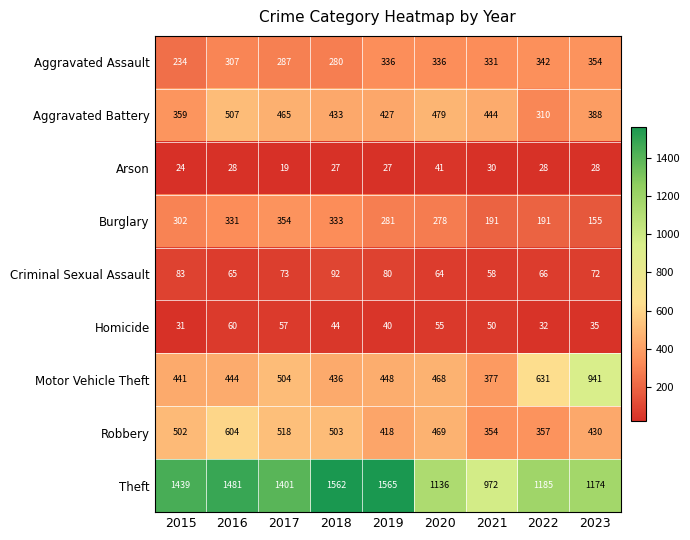

What is the sum of the Robbery values at 2023 and 2018?

933